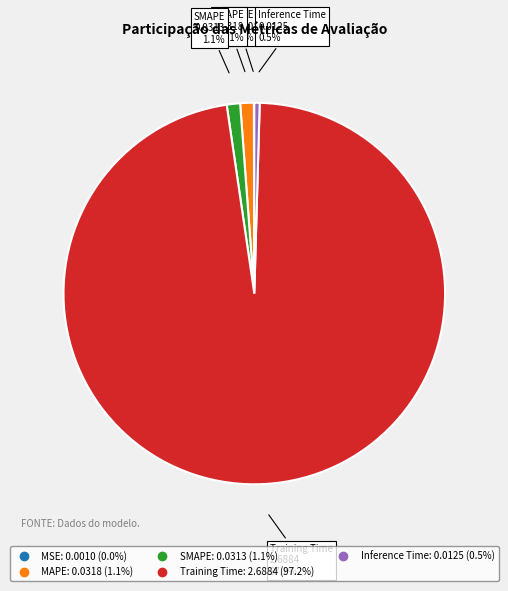

To the nearest percent, what portion does Training Time represent?

97%